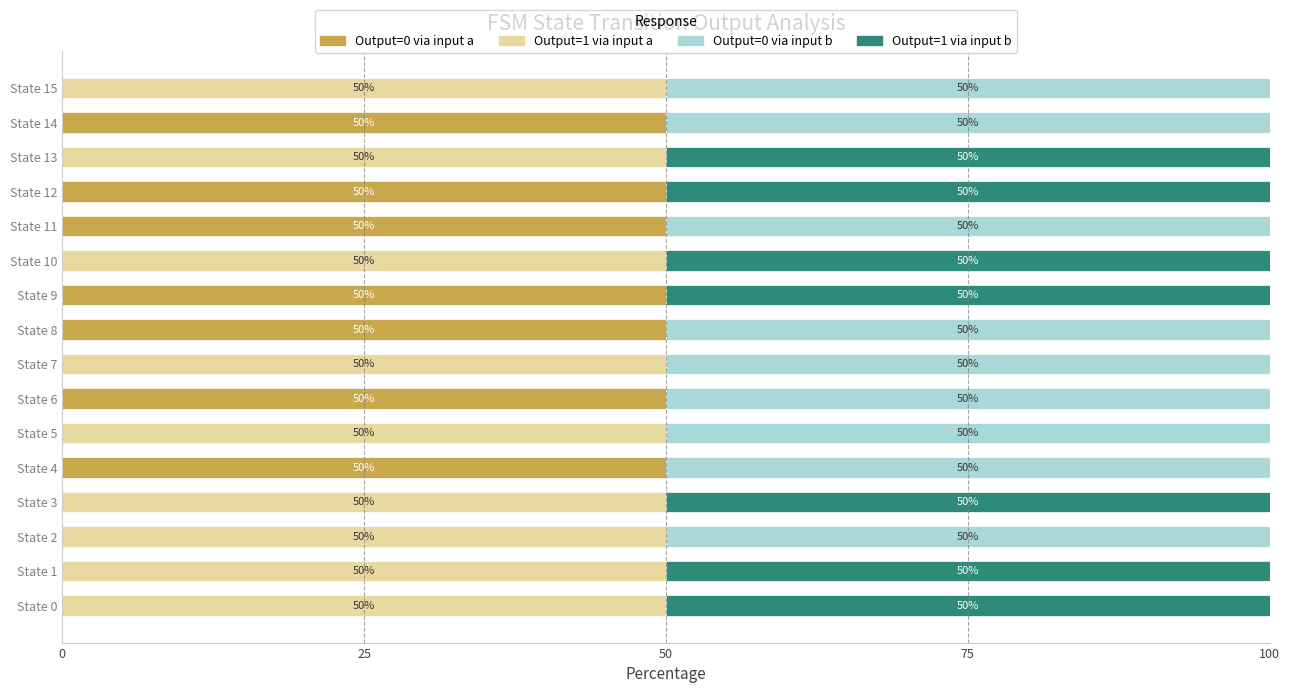

What are all the series names shown in the legend?

Output=0 via input a, Output=1 via input a, Output=0 via input b, Output=1 via input b